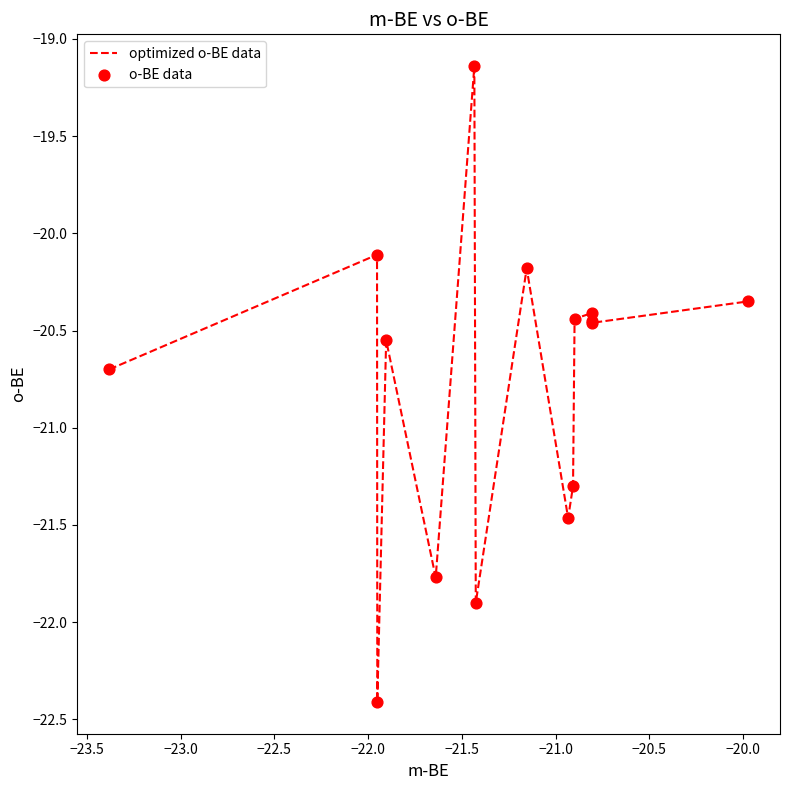

What is the minimum value shown in the chart?

-22.4